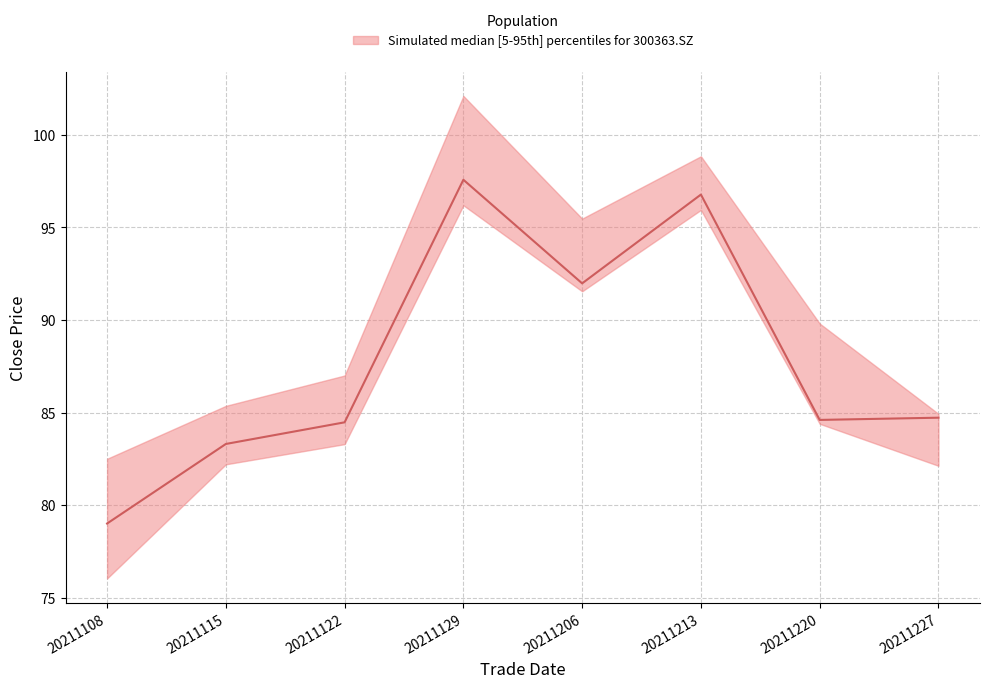

At which label does upper first exceed 89?

20211129